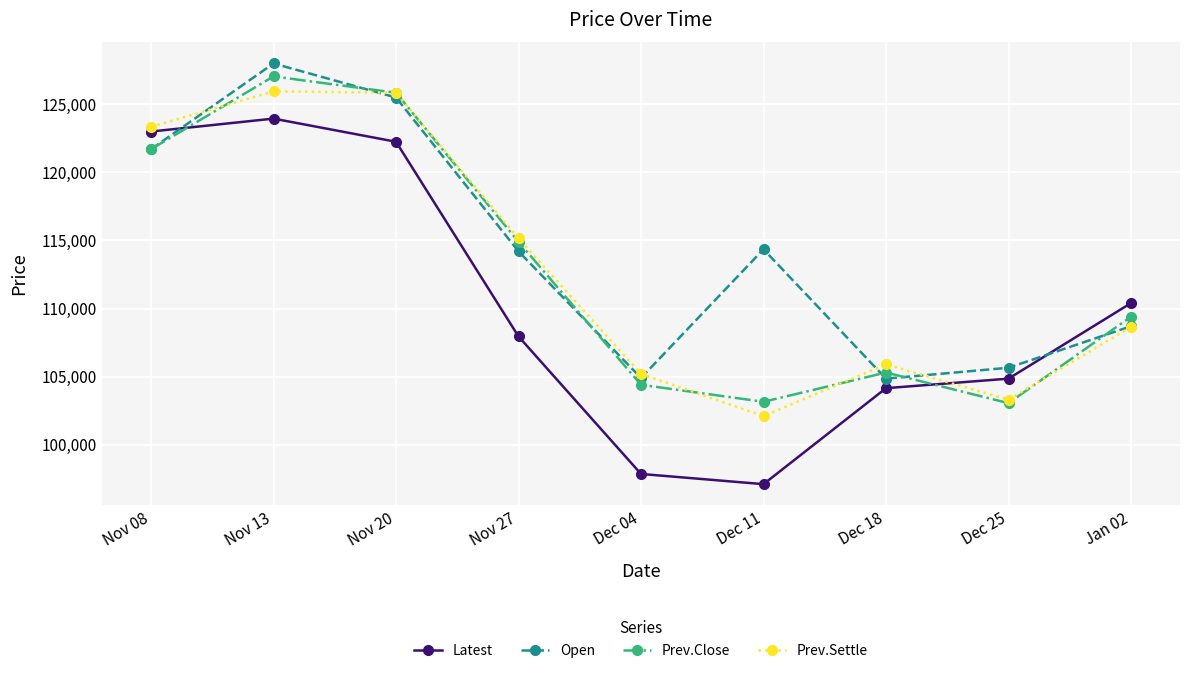

Which label corresponds to the smallest value in the chart?

Dec 11